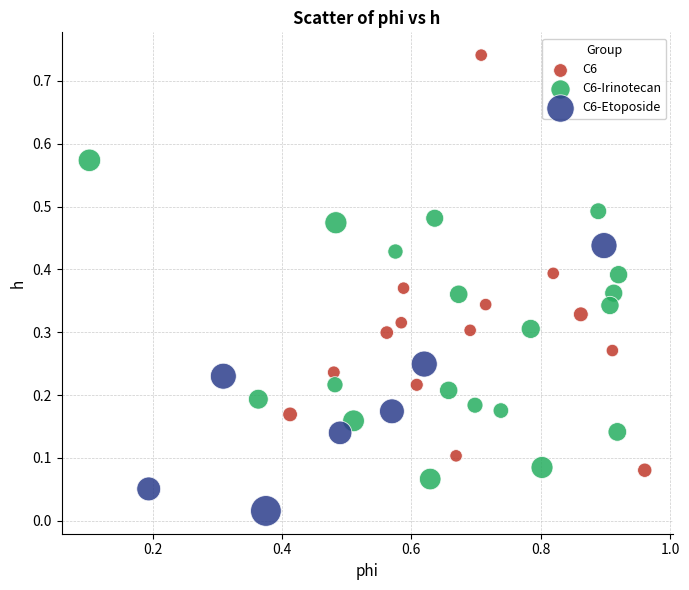

Which series contains the lowest Y value?

C6-Etoposide